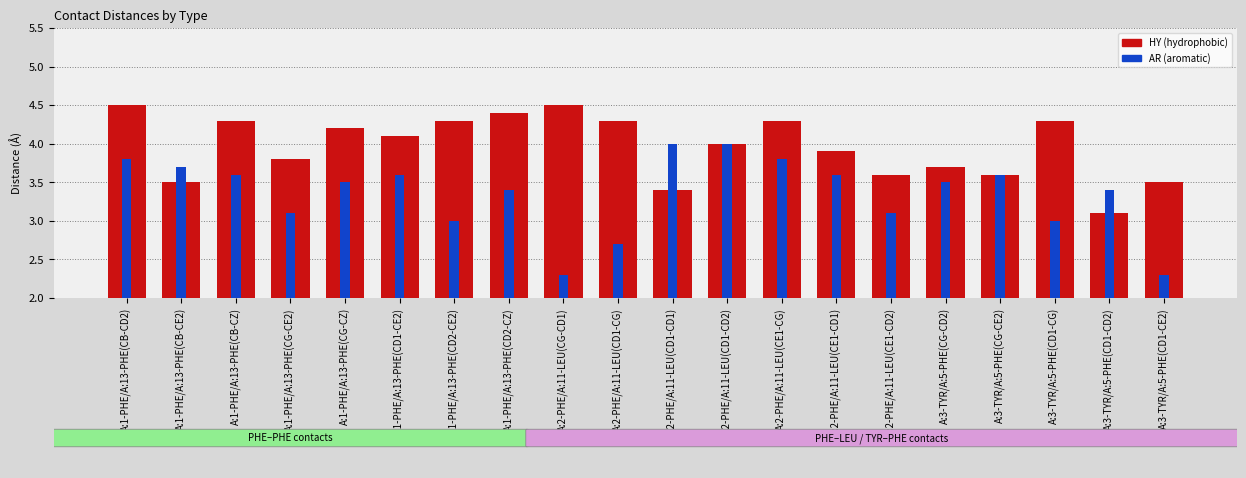

The value of AR (aromatic) at A:3-TYR/A:5-PHE(CG-CD2) is 3.5. True or false?

True